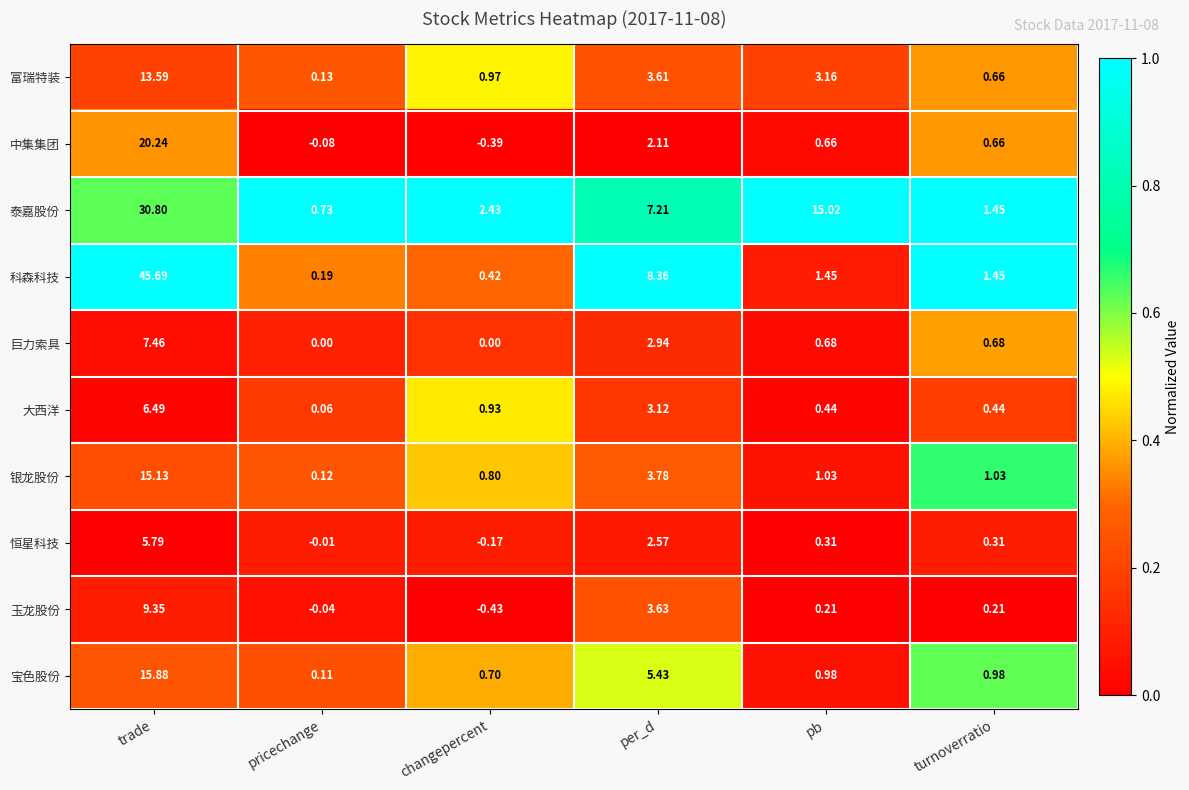

Rank the series at trade from highest to lowest value.

科森科技, 泰嘉股份, 中集集团, 宝色股份, 银龙股份, 富瑞特装, 玉龙股份, 巨力索具, 大西洋, 恒星科技